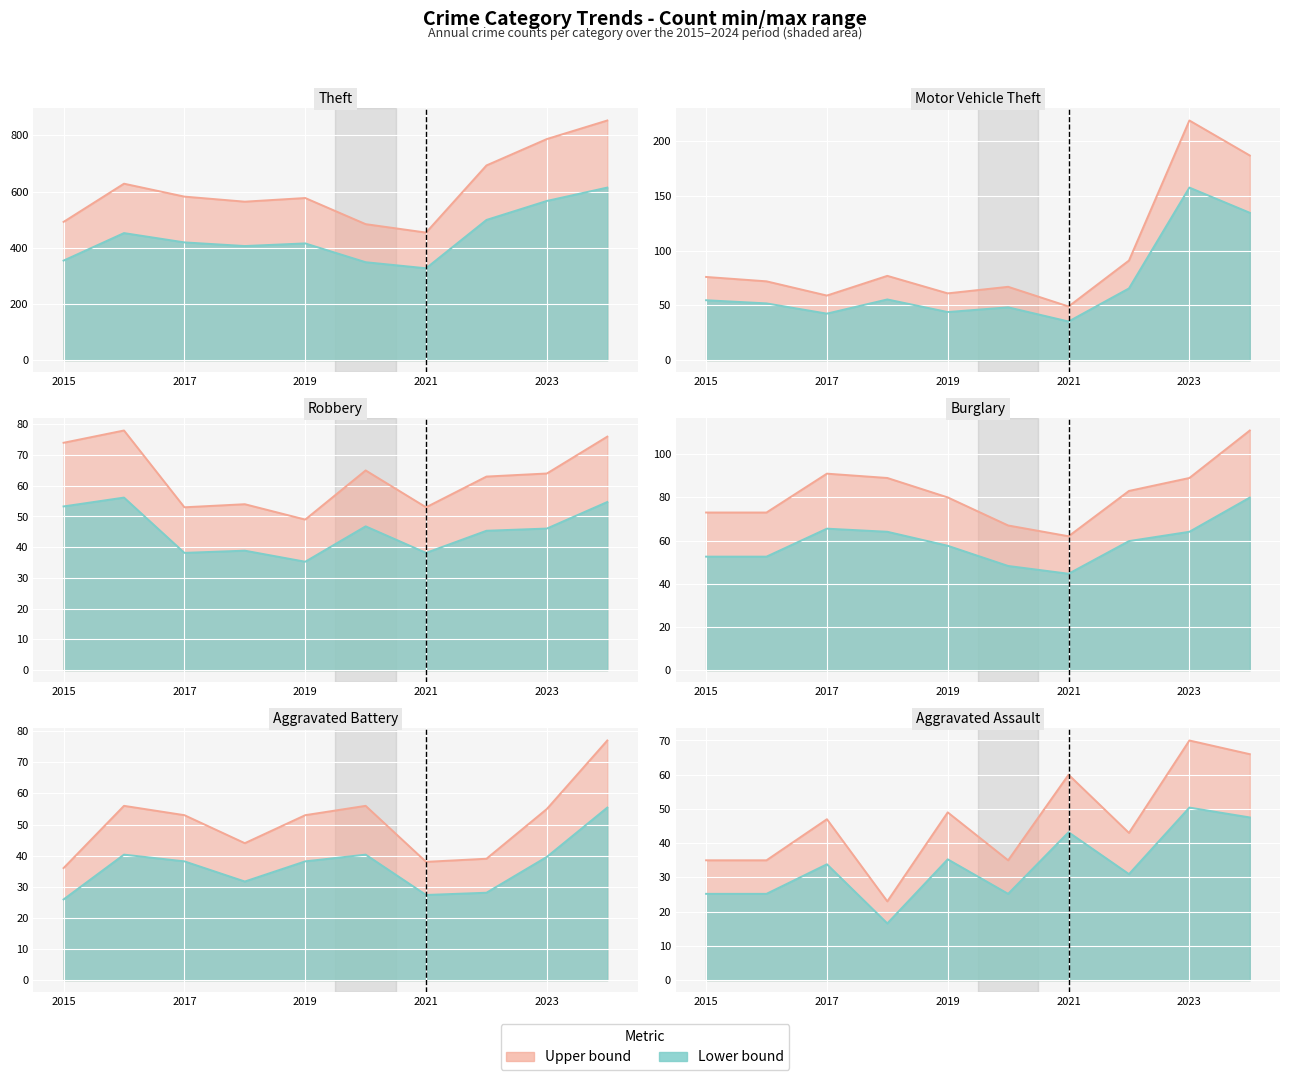

What is the value of the Motor Vehicle Theft point at the 9th from the left?

219